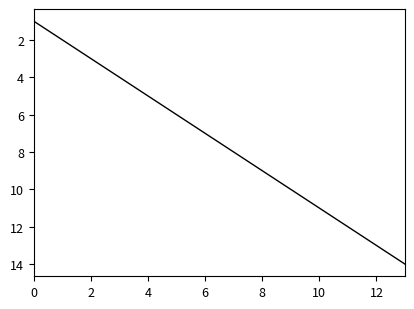

Reading left to right, extract all data points from this chart.

1	2	3	4	5	6	7	8	9	10	11	12	13	14